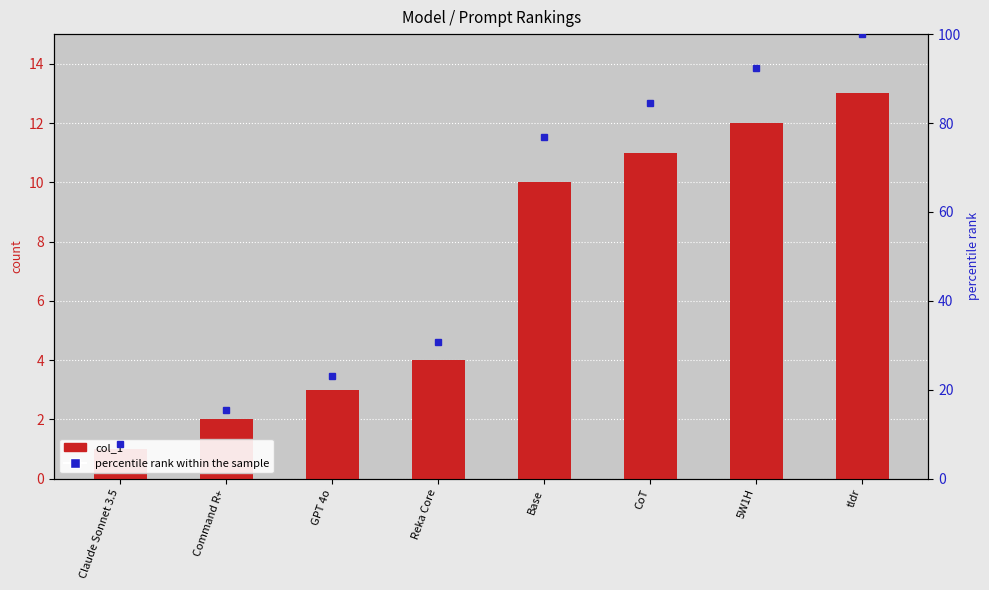

What is the greatest value displayed?

100.0